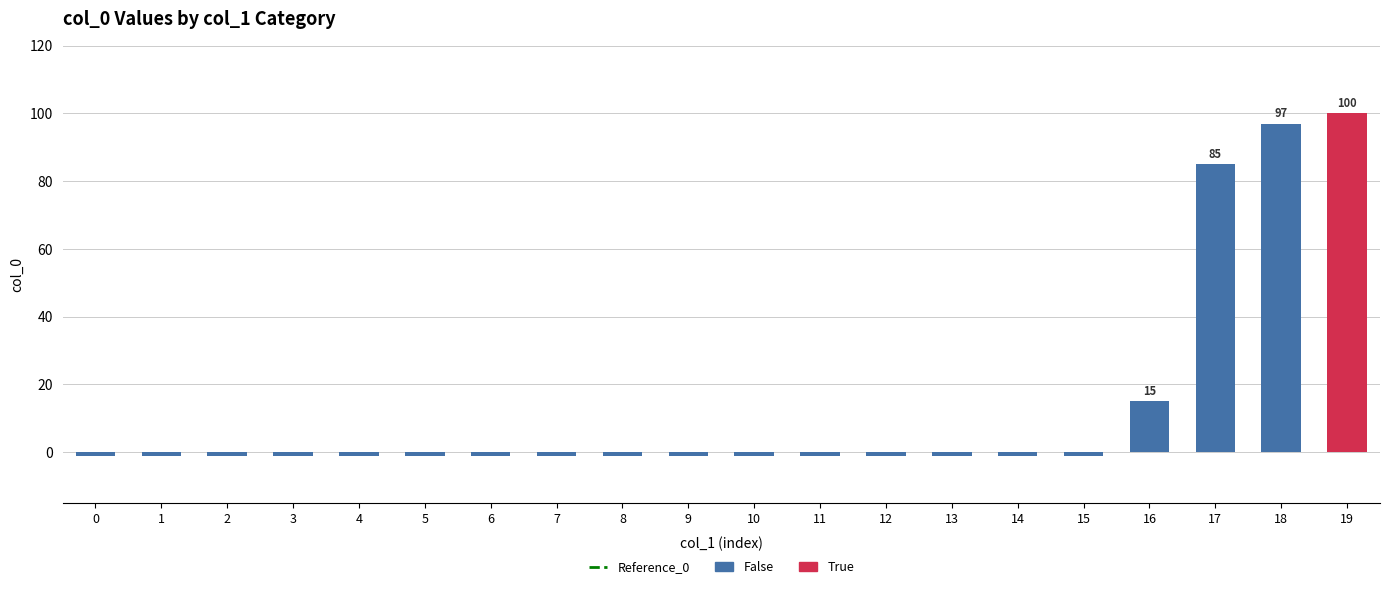

Between 17 and 19, which is larger?

19